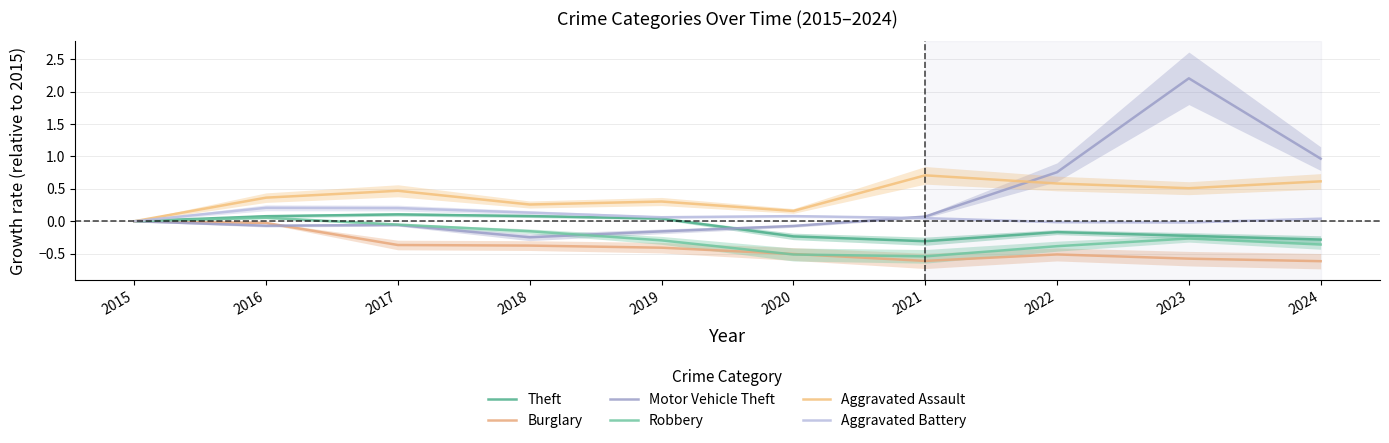

The value of Theft at 2021 is -0.3. True or false?

True